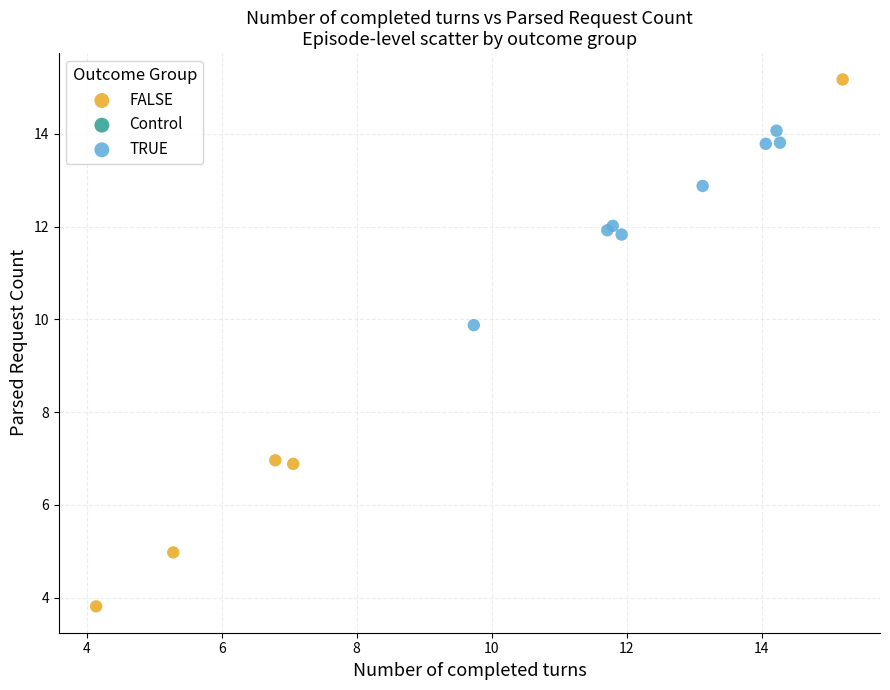

Which series contains the lowest Y value?

FALSE